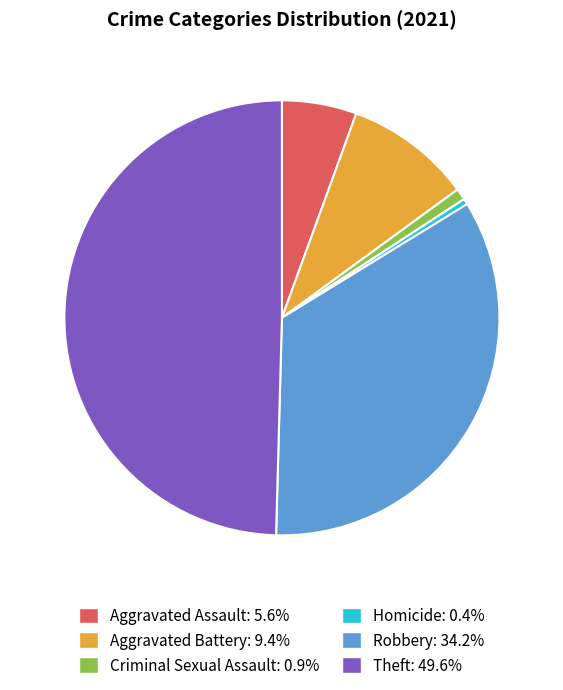

How many segments does this pie chart have?

6